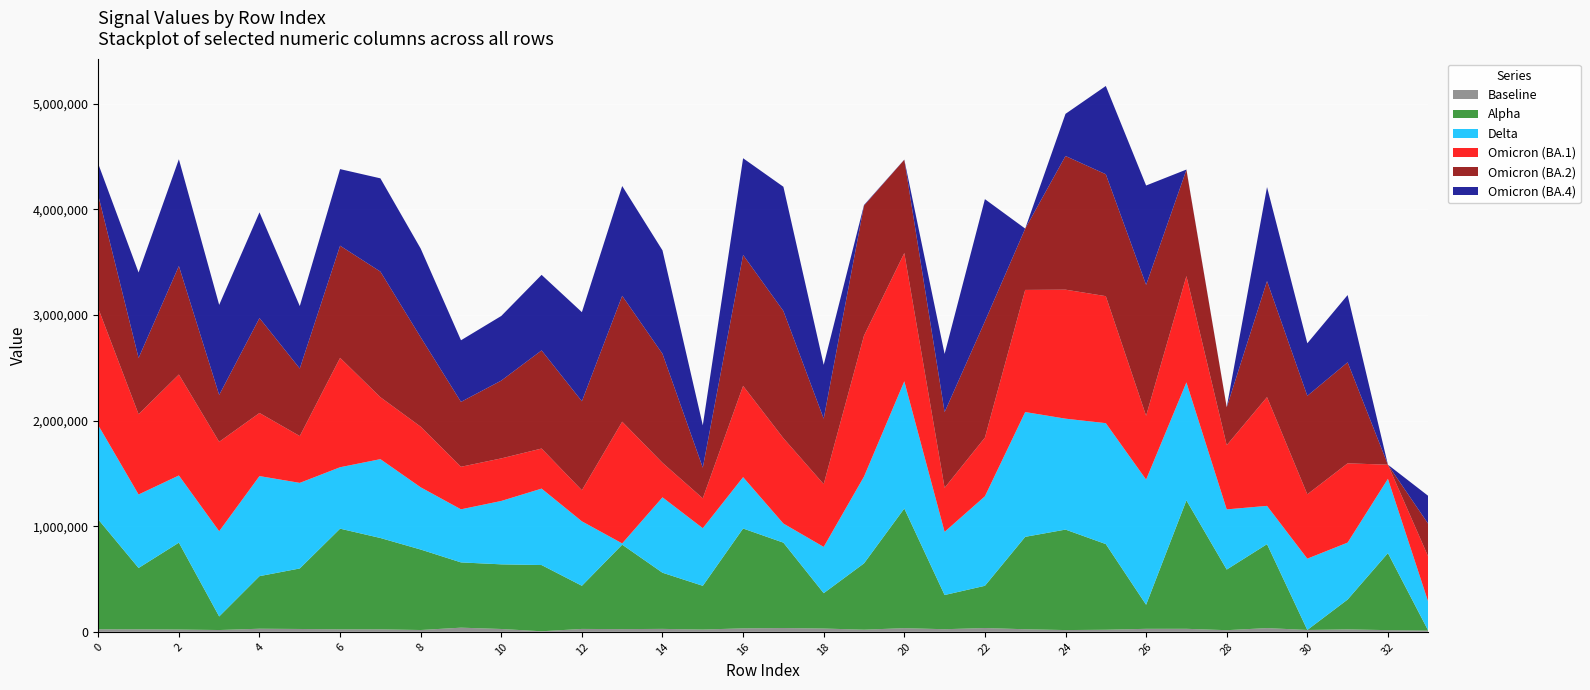

Reading left to right, what are all the values shown in this chart?

col_2: 23860	23400	21610	16900	29230	26820	23340	23620	17050	39250	26730	5040	27300	25500	27720	21400	32810	35840	31060	20100	34630	24530	35900	24250	16490	19660	28300	28430	15440	35150	17500	23020	15860	11560
col_7: 1040160	580980	822800	128460	497920	573180	953530	864900	762110	618060	612200	627250	408560	799840	531900	414140	945500	808570	334890	628010	1133110	323860	399810	875170	951600	811190	227930	1216460	574180	794940	0	282560	729440	0
col_9: 891940	695880	636240	807330	947720	810490	581610	746660	589350	502670	600330	723920	610450	11770	714030	545730	486340	180960	438240	822030	1204910	598310	847760	1181820	1050430	1145170	1185450	1117300	569850	362490	675250	539190	703480	272530
col_10: 1106850	760480	955980	846630	597590	443320	1036060	586660	574159	402960	403050	379360	294470	1152830	326940	282830	864210	808220	594640	1334970	1214450	417280	555430	1156590	1221760	1202760	604340	1006370	607790	1029920	609380	750740	133820	428080
col_11: 1069960	532680	1027530	443880	898930	639640	1062010	1189550	846830	614740	736930	929410	842550	1191870	1032180	290410	1240240	1204500	619990	1231260	883360	716459	1101090	580560	1265890	1154620	1239830	1006370	359150	1098810	932660	956540	0	310650
col_12: 298450	809450	1011230	852900	1000990	591370	725410	883170	839760	583400	612020	715490	843860	1040010	979440	400850	915730	1176630	509390	5620	1590	551180	1157550	0	399140	835780	940810	2690	1460	890610	497610	637010	0	264530